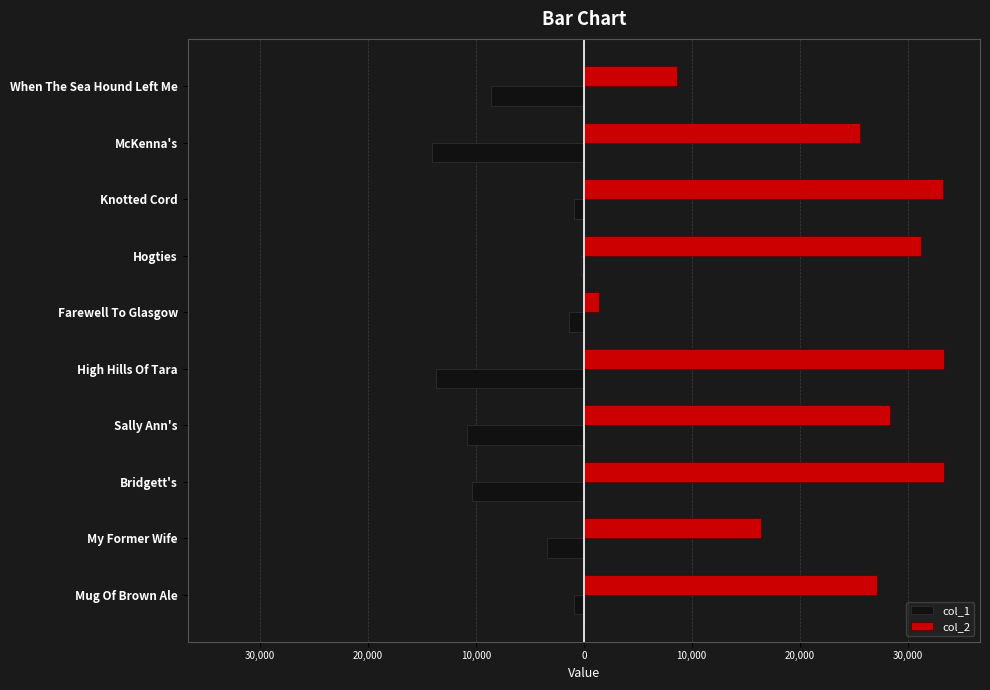

List the series in order of their peak value, highest first.

col_2, col_1